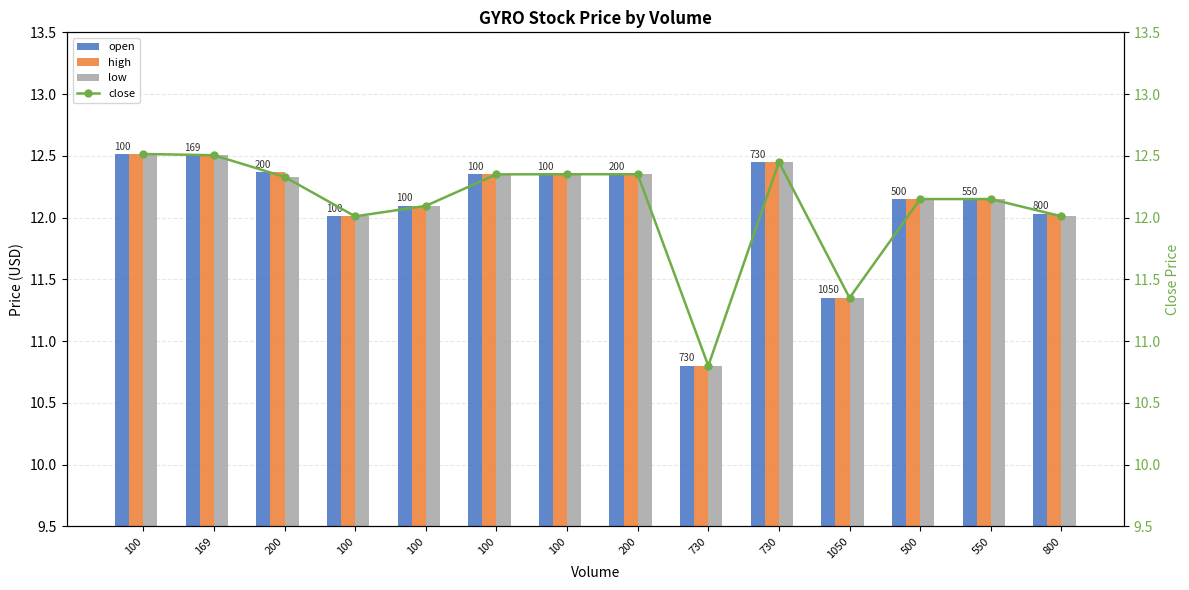

What is the sum of the close values at 100 and 550?

24.5